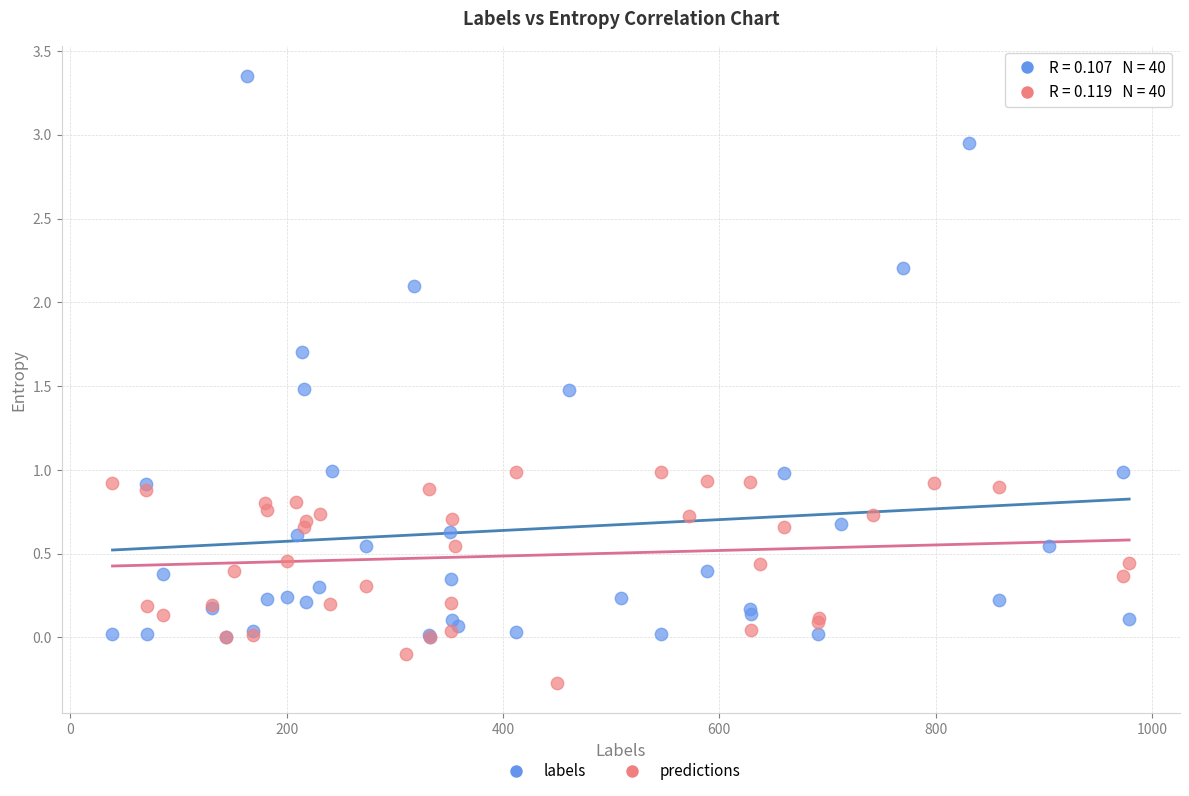

What are all the series names shown in the legend?

labels, predictions